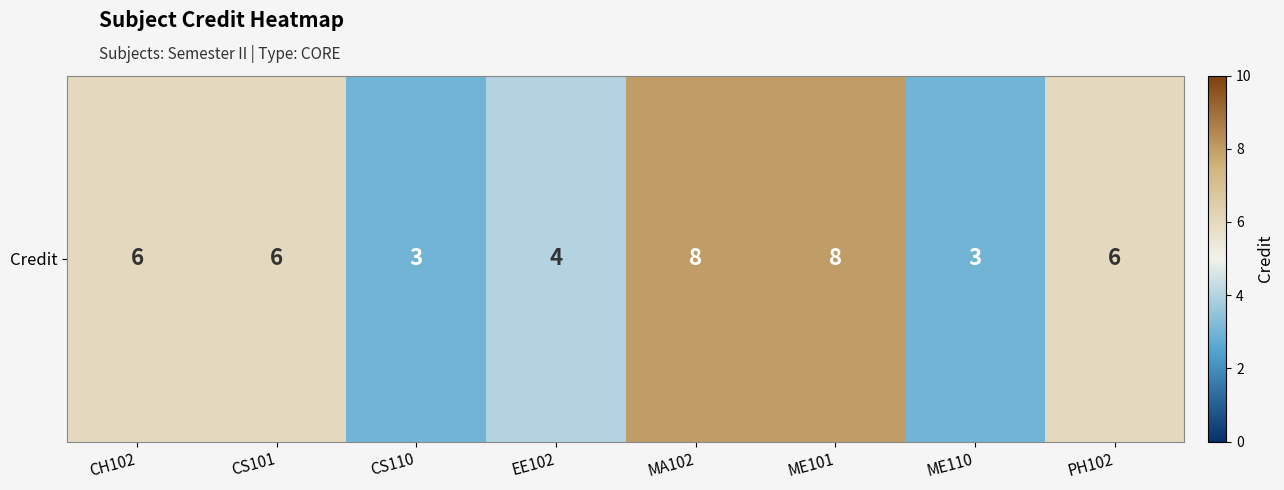

True or false: the data shows 7 at EE102.

False